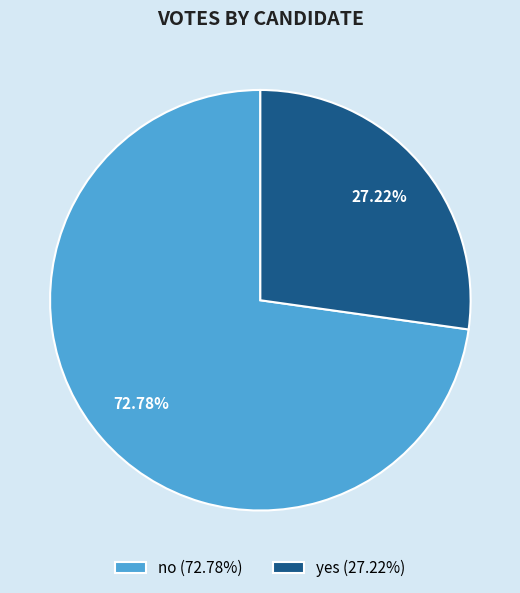

To the nearest percent, what is the average slice percentage?

50%